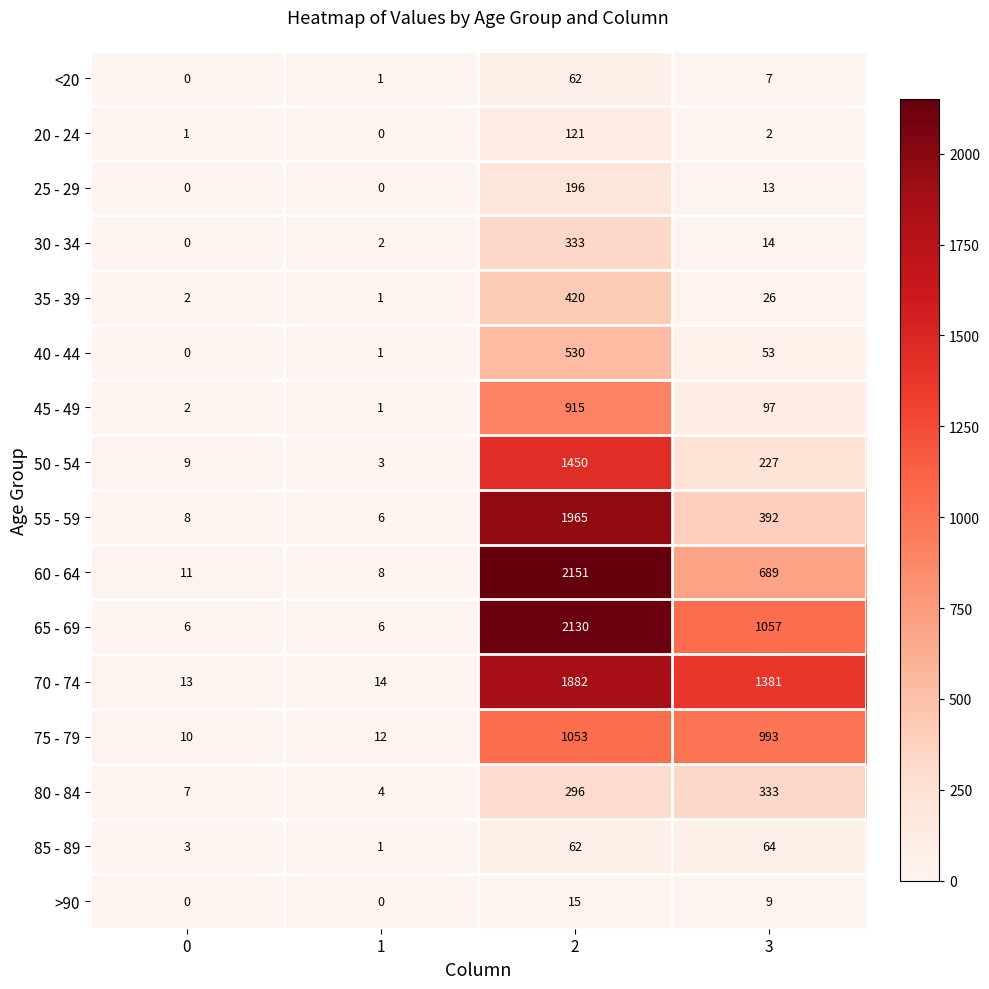

What is the average value of the 25 - 29 series?

52